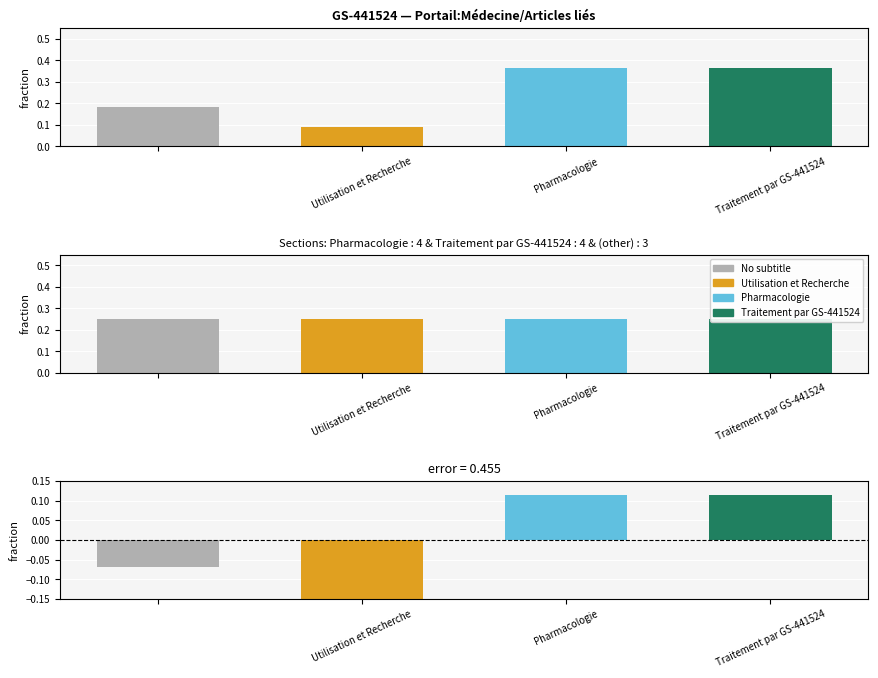

What is the sum of the values at Pharmacologie and Traitement par GS-441524?

0.7